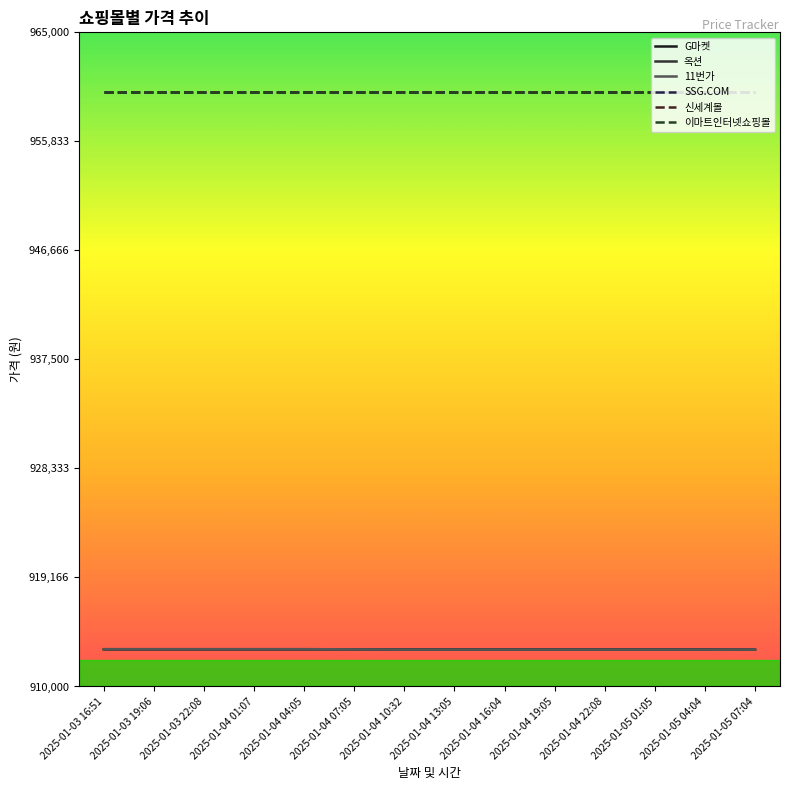

Is the value of SSG.COM at 2025-01-03 19:06 greater than the value of 옥션 at 2025-01-03 19:06?

Yes